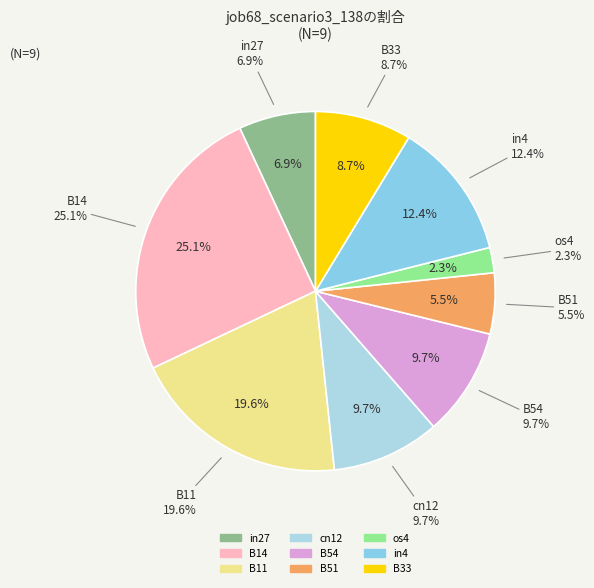

Is it true that in27 is 7% of the pie?

True